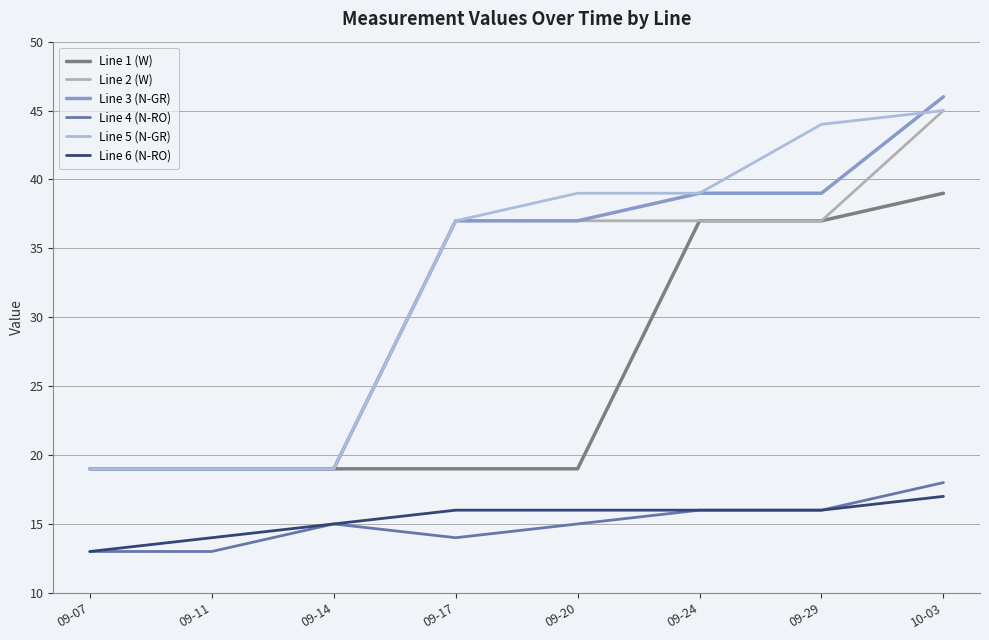

True or false: Line 5 (N-GR) and Line 4 (N-RO) intersect in this chart.

False